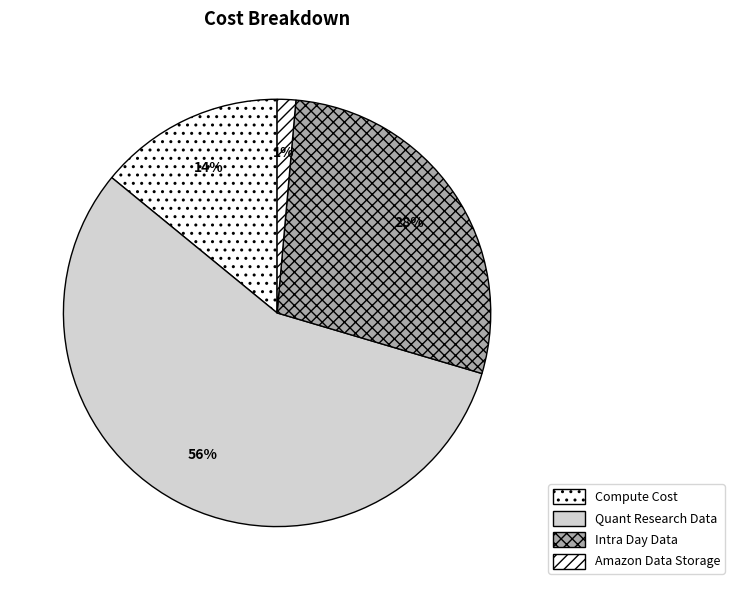

Count the number of slices in the pie.

4